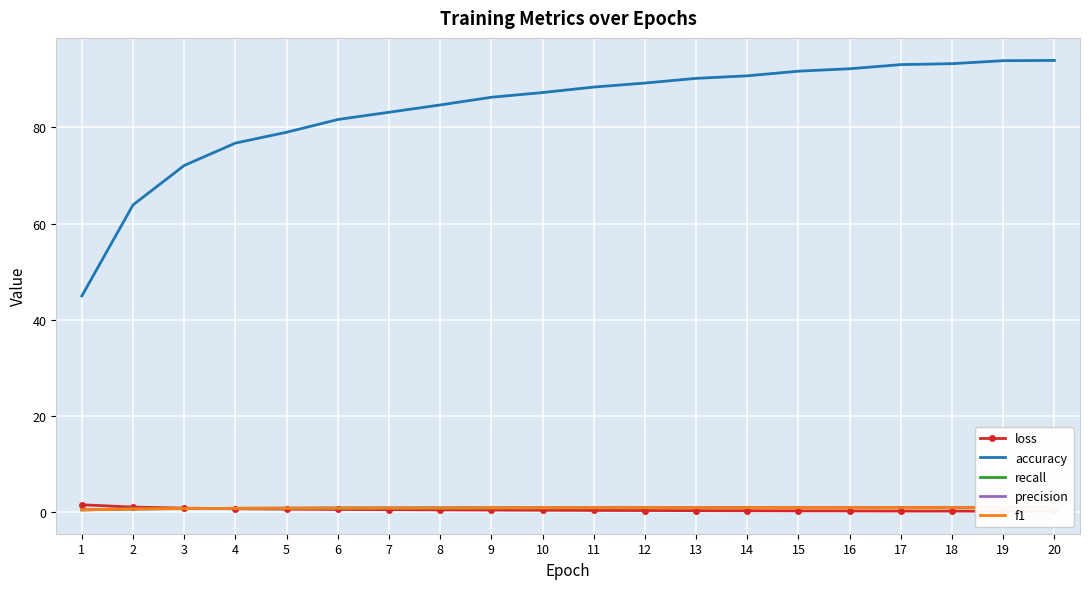

Which label corresponds to the smallest value in the chart?

20